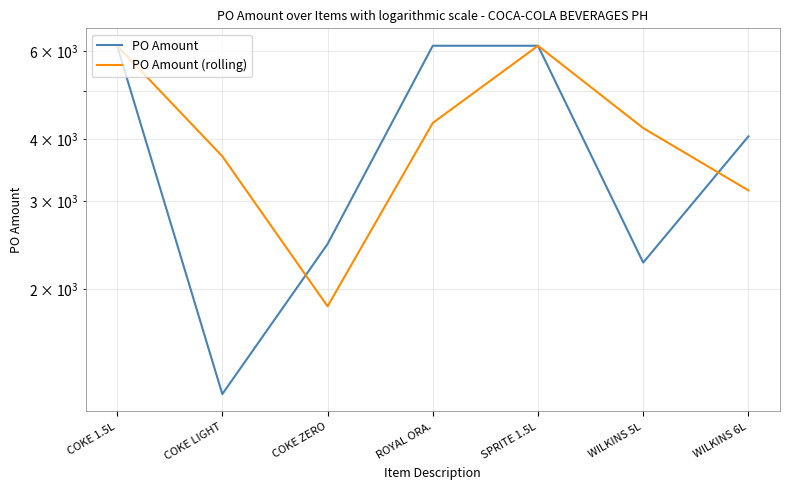

What are all the series names shown in the legend?

PO Amount, PO Amount (rolling)